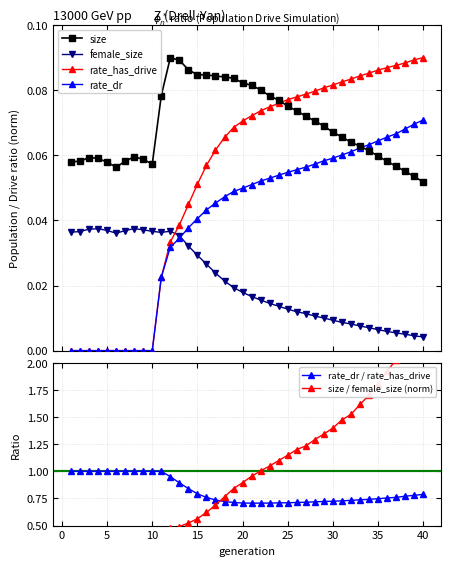

True or false: rate_has_drive and rate_dr / rate_has_drive intersect in this chart.

False